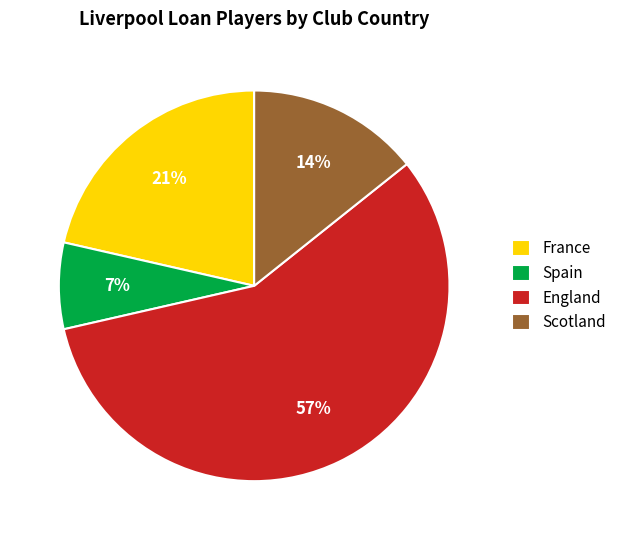

What is the largest slice in the pie chart?

England